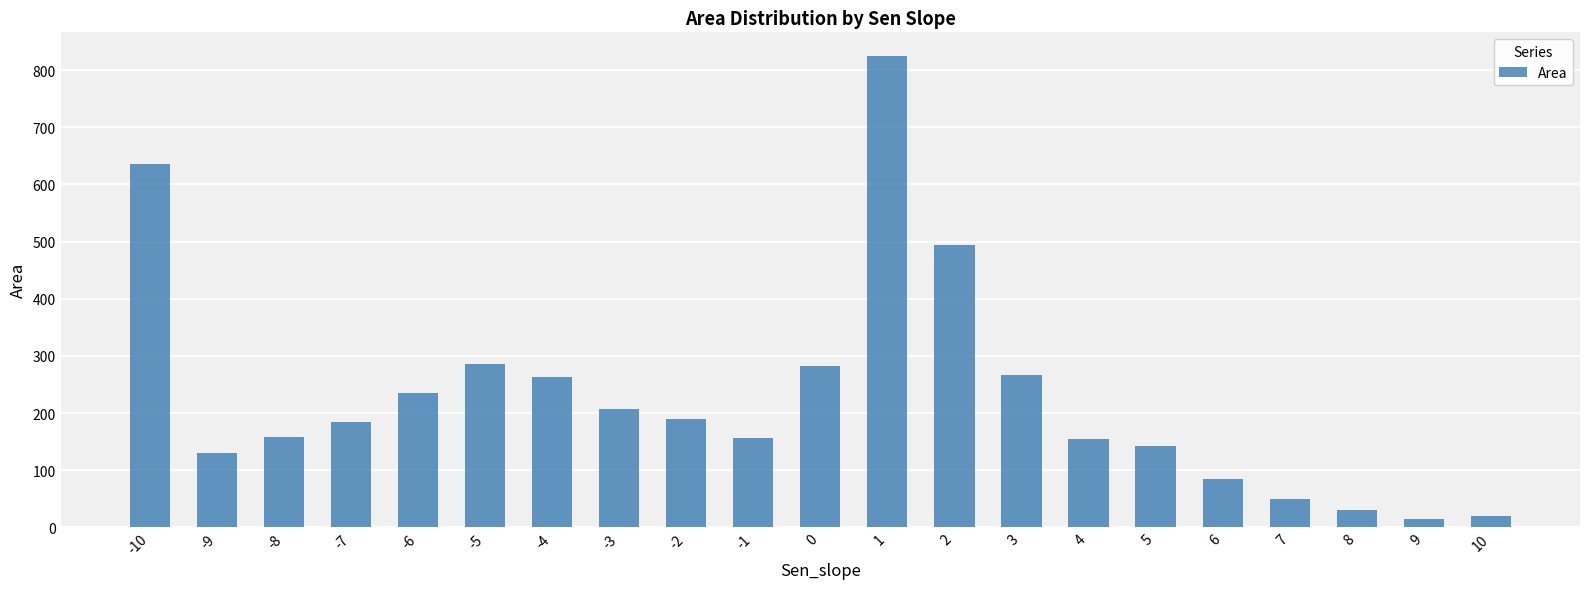

What is the minimum value shown in the chart?

15.2